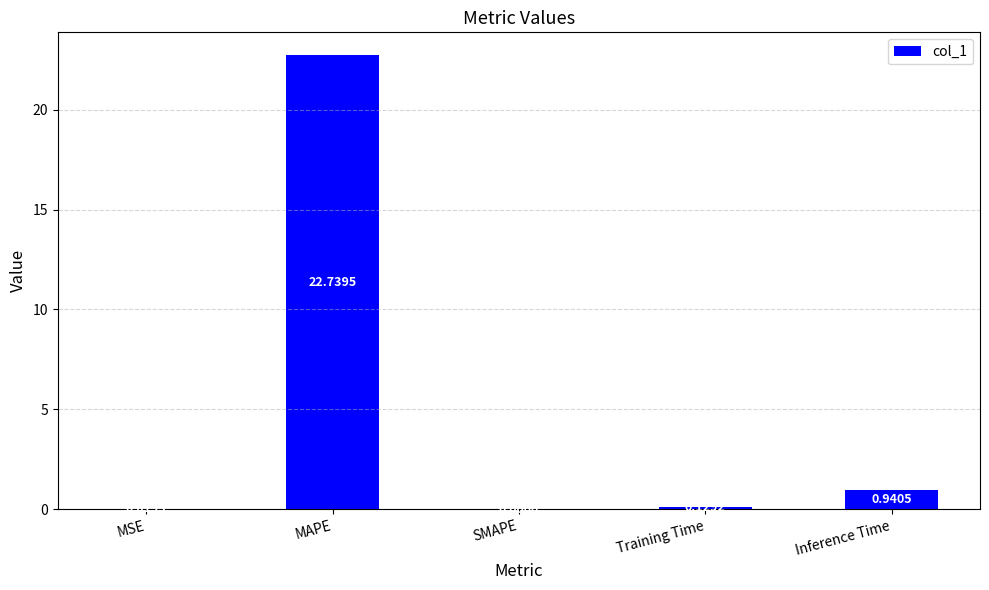

What is the sum of all values?

23.8